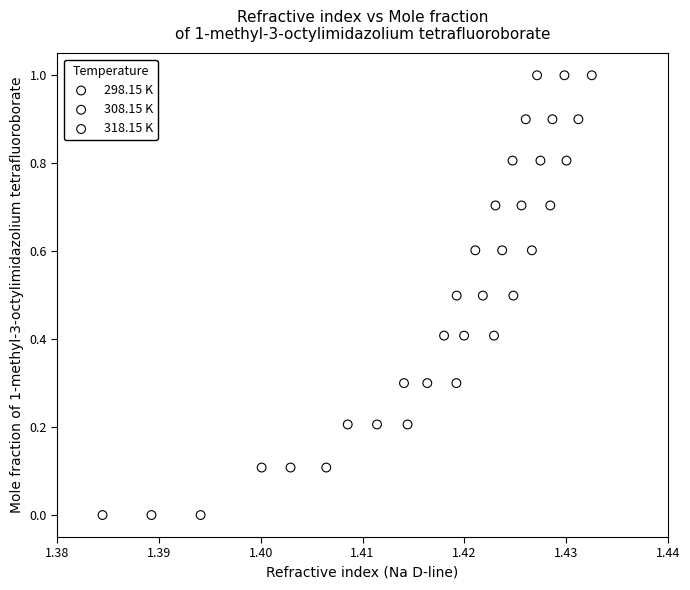

What are all the series names shown in the legend?

298.15 K, 308.15 K, 318.15 K